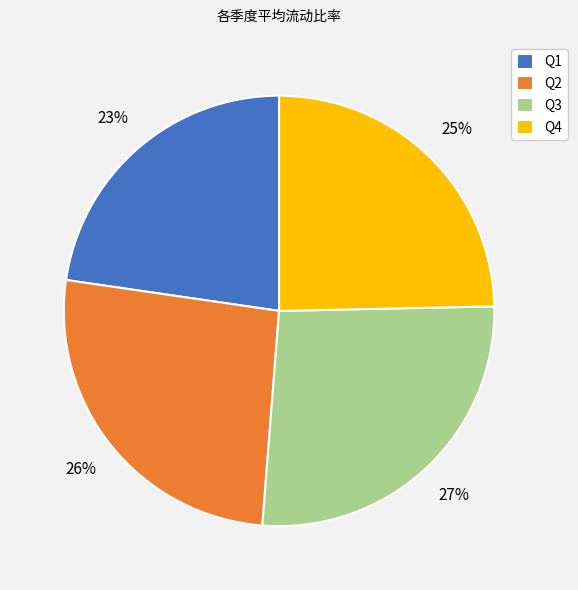

Is it true that Q2 is 38% of the pie?

False